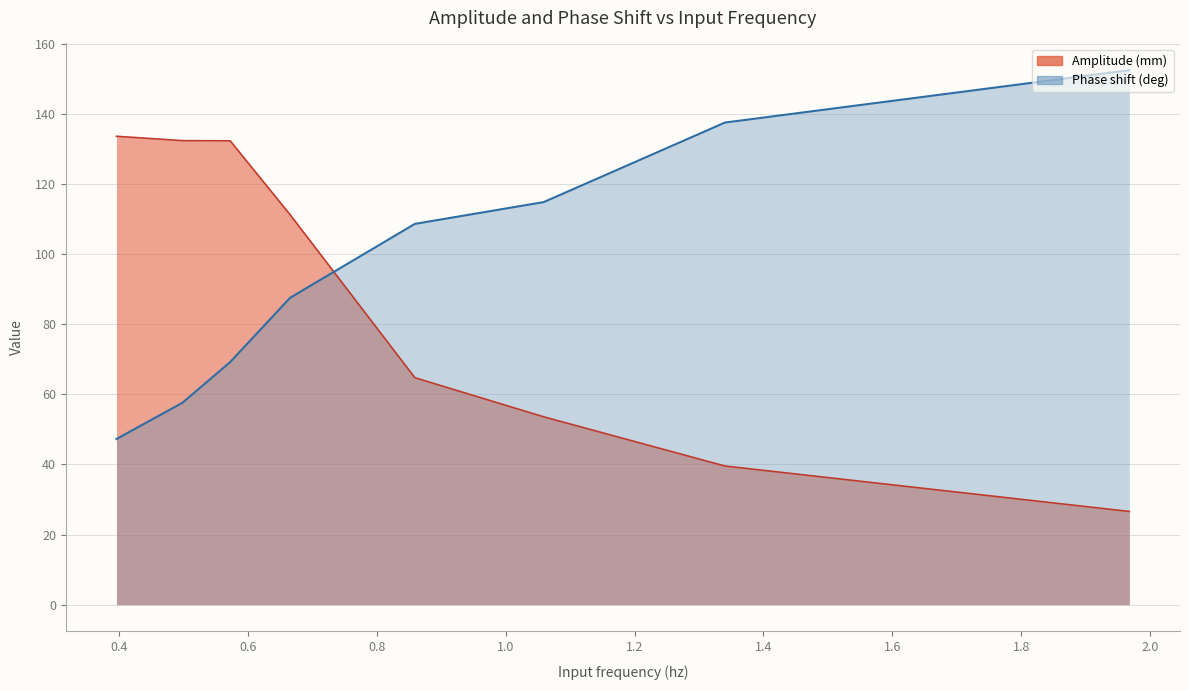

How many lines are shown in the chart?

2